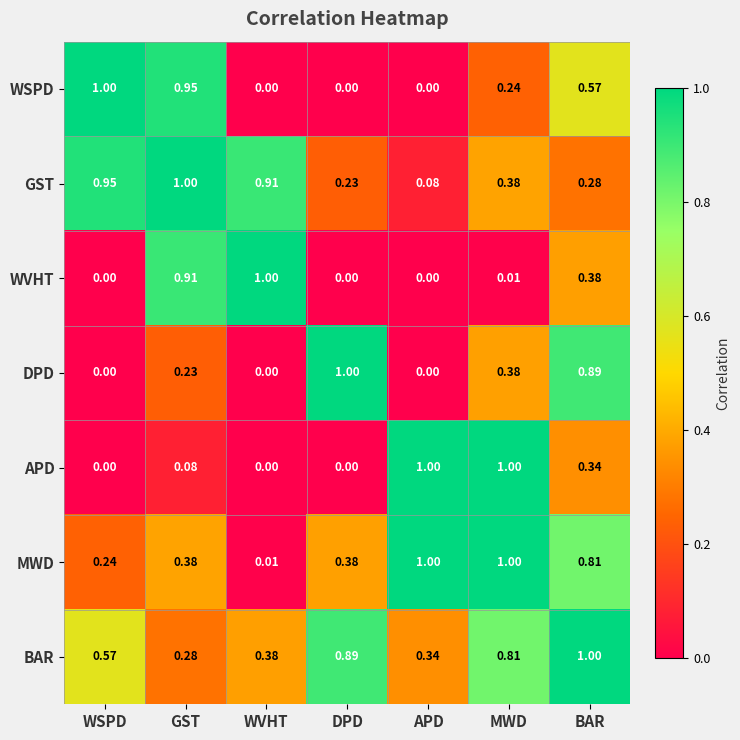

Which series changed the most between GST and MWD?

APD